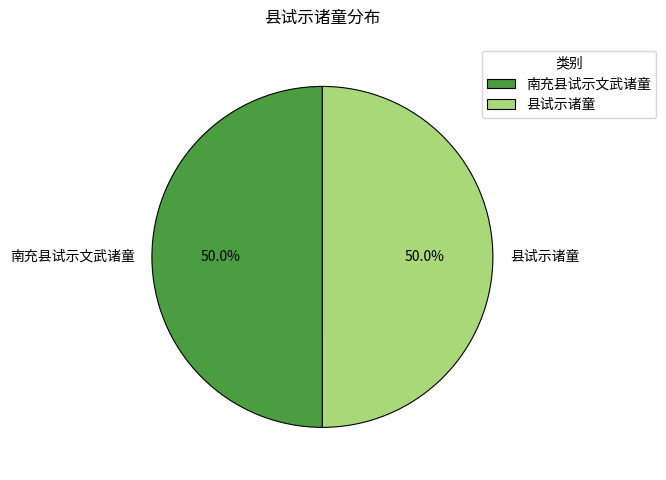

Is it true that 南充县试示文武诸童 is 50% of the pie?

True